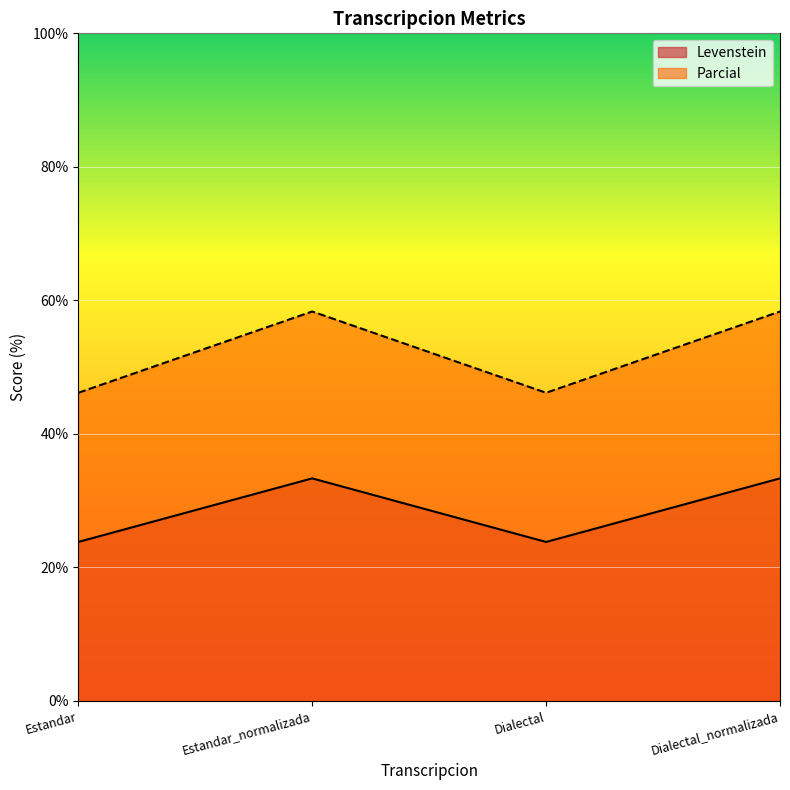

What position from the left is Dialectal_normalizada?

4